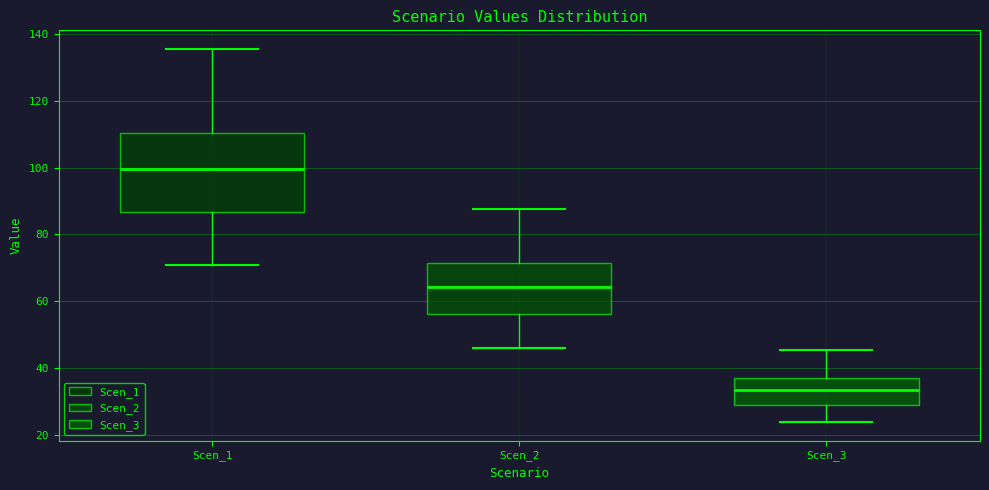

Which box's median line is the lowest?

Scen_3